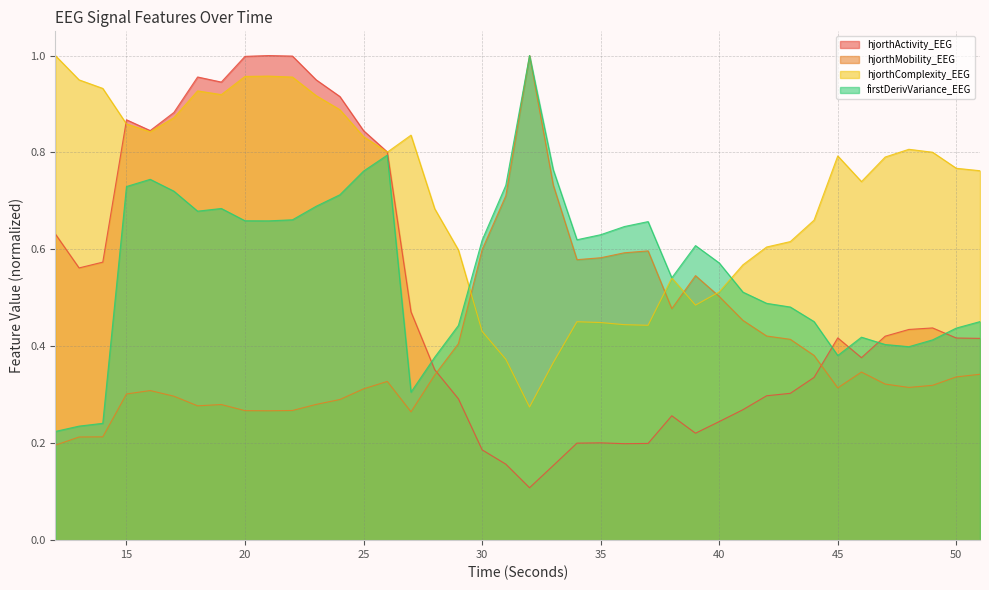

True or false: firstDerivVariance_EEG has more than 0 points higher than both neighbors.

True